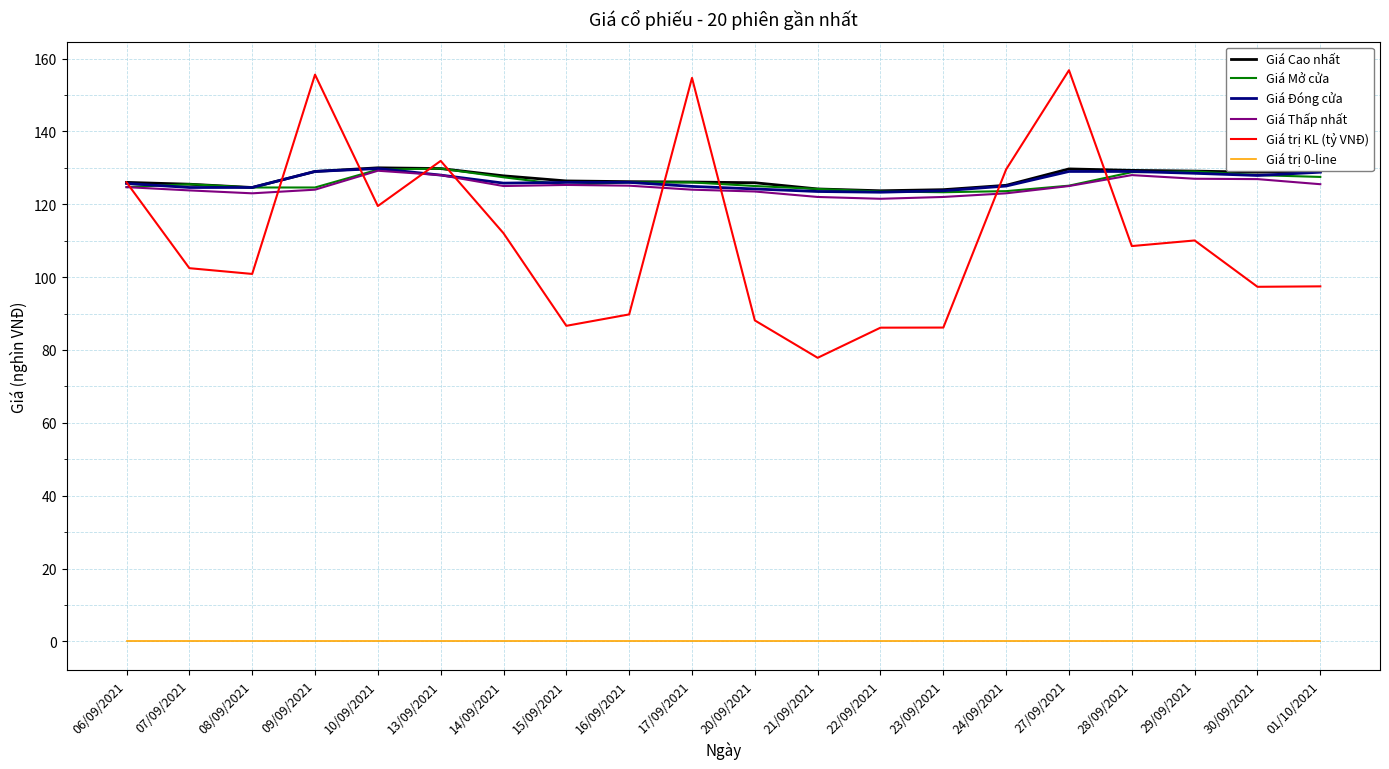

What is the minimum value for Giá Cao nhất?

123.7